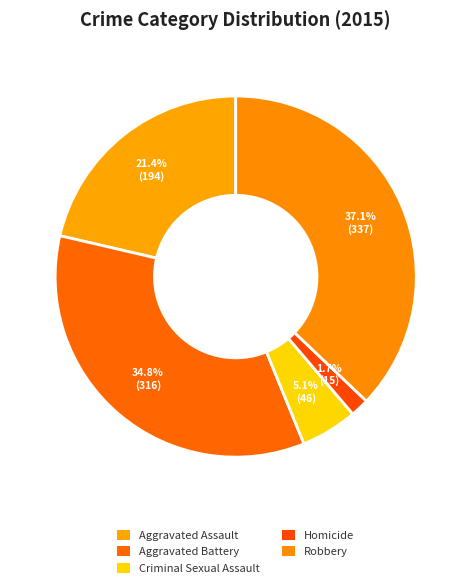

To the nearest percent, what portion does Criminal Sexual Assault represent?

5%